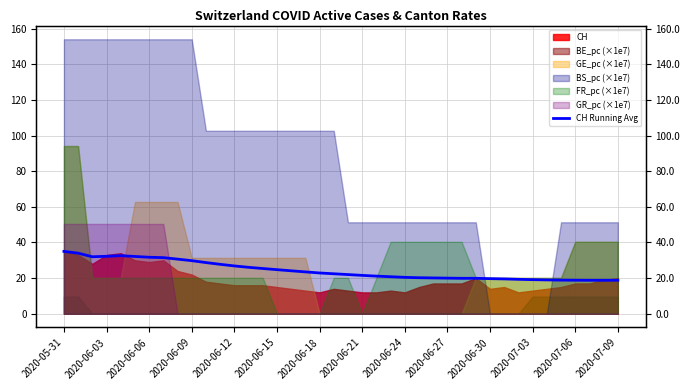

What is the difference between the maximum and minimum values?

16.2